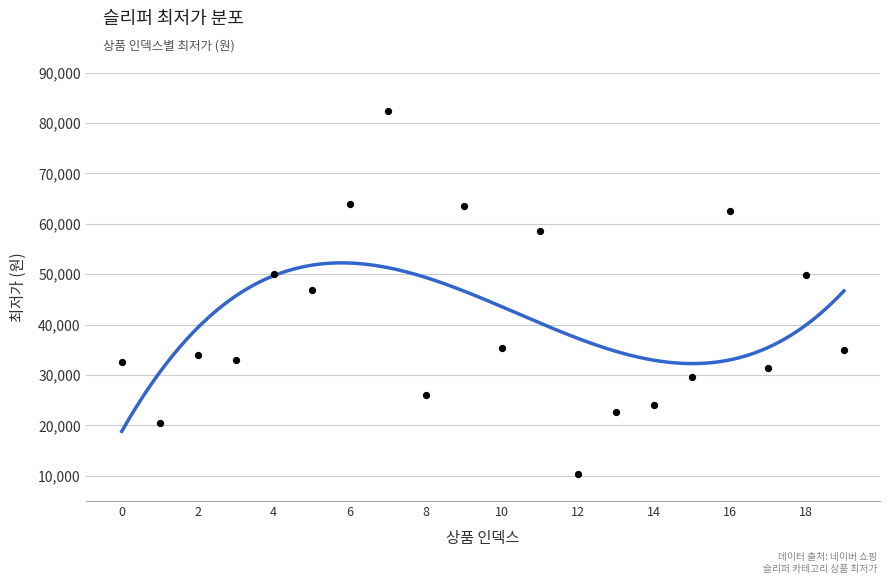

Approximately how many times larger is the value at 12 compared to 5?

0.2